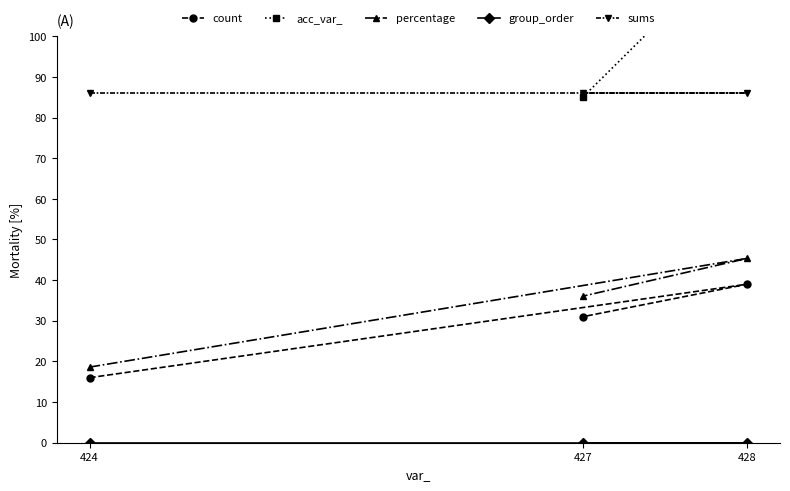

List the series in order of their peak value, lowest first.

group_order, count, percentage, sums, acc_var_